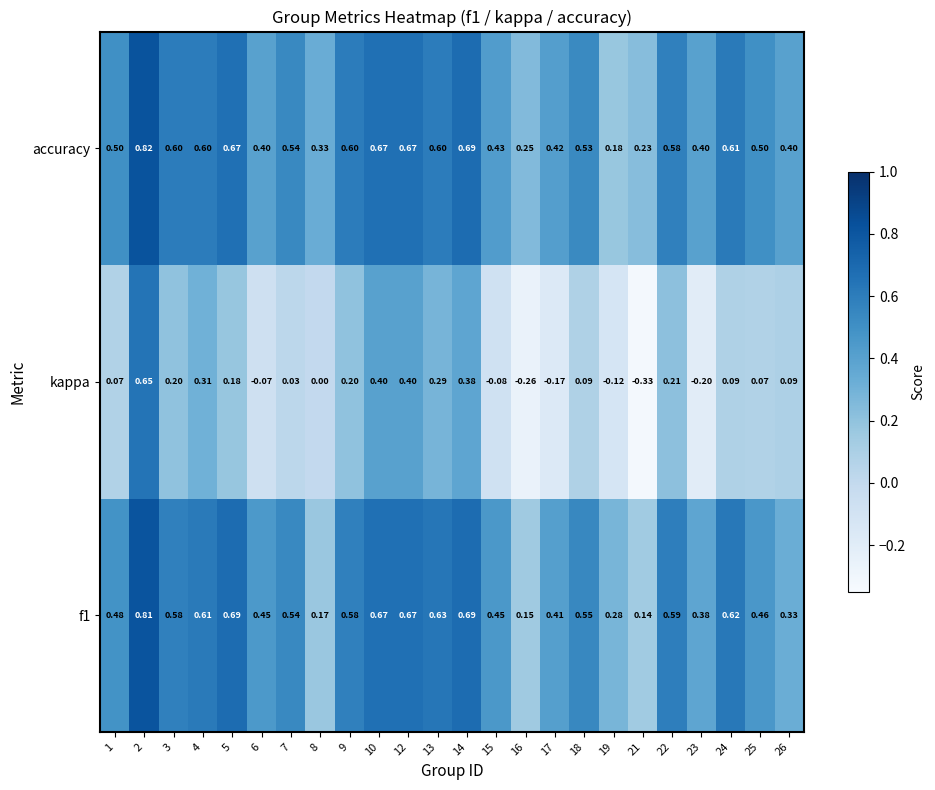

Which series has the largest total across all categories?

accuracy